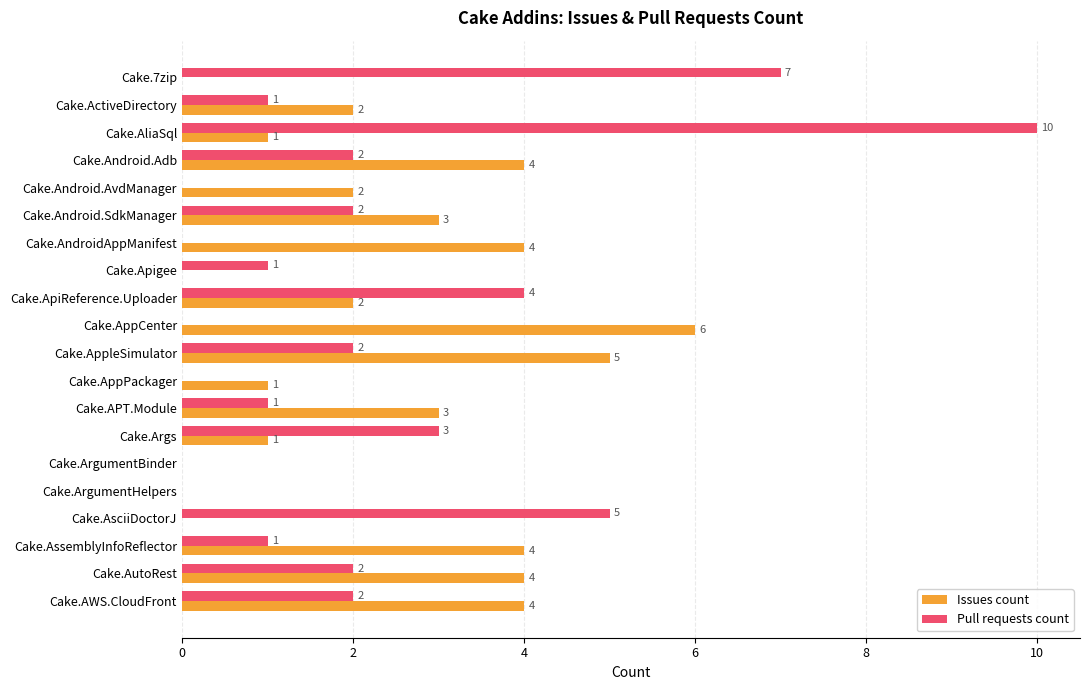

The value of Issues count at Cake.ActiveDirectory is 1. True or false?

False